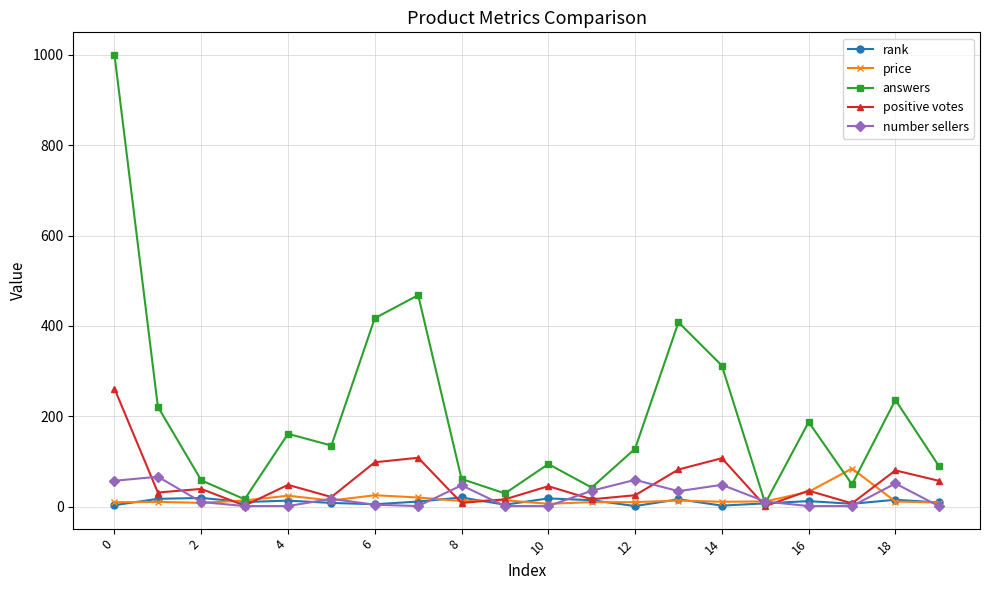

At how many categories does at least one series exceed 534?

1